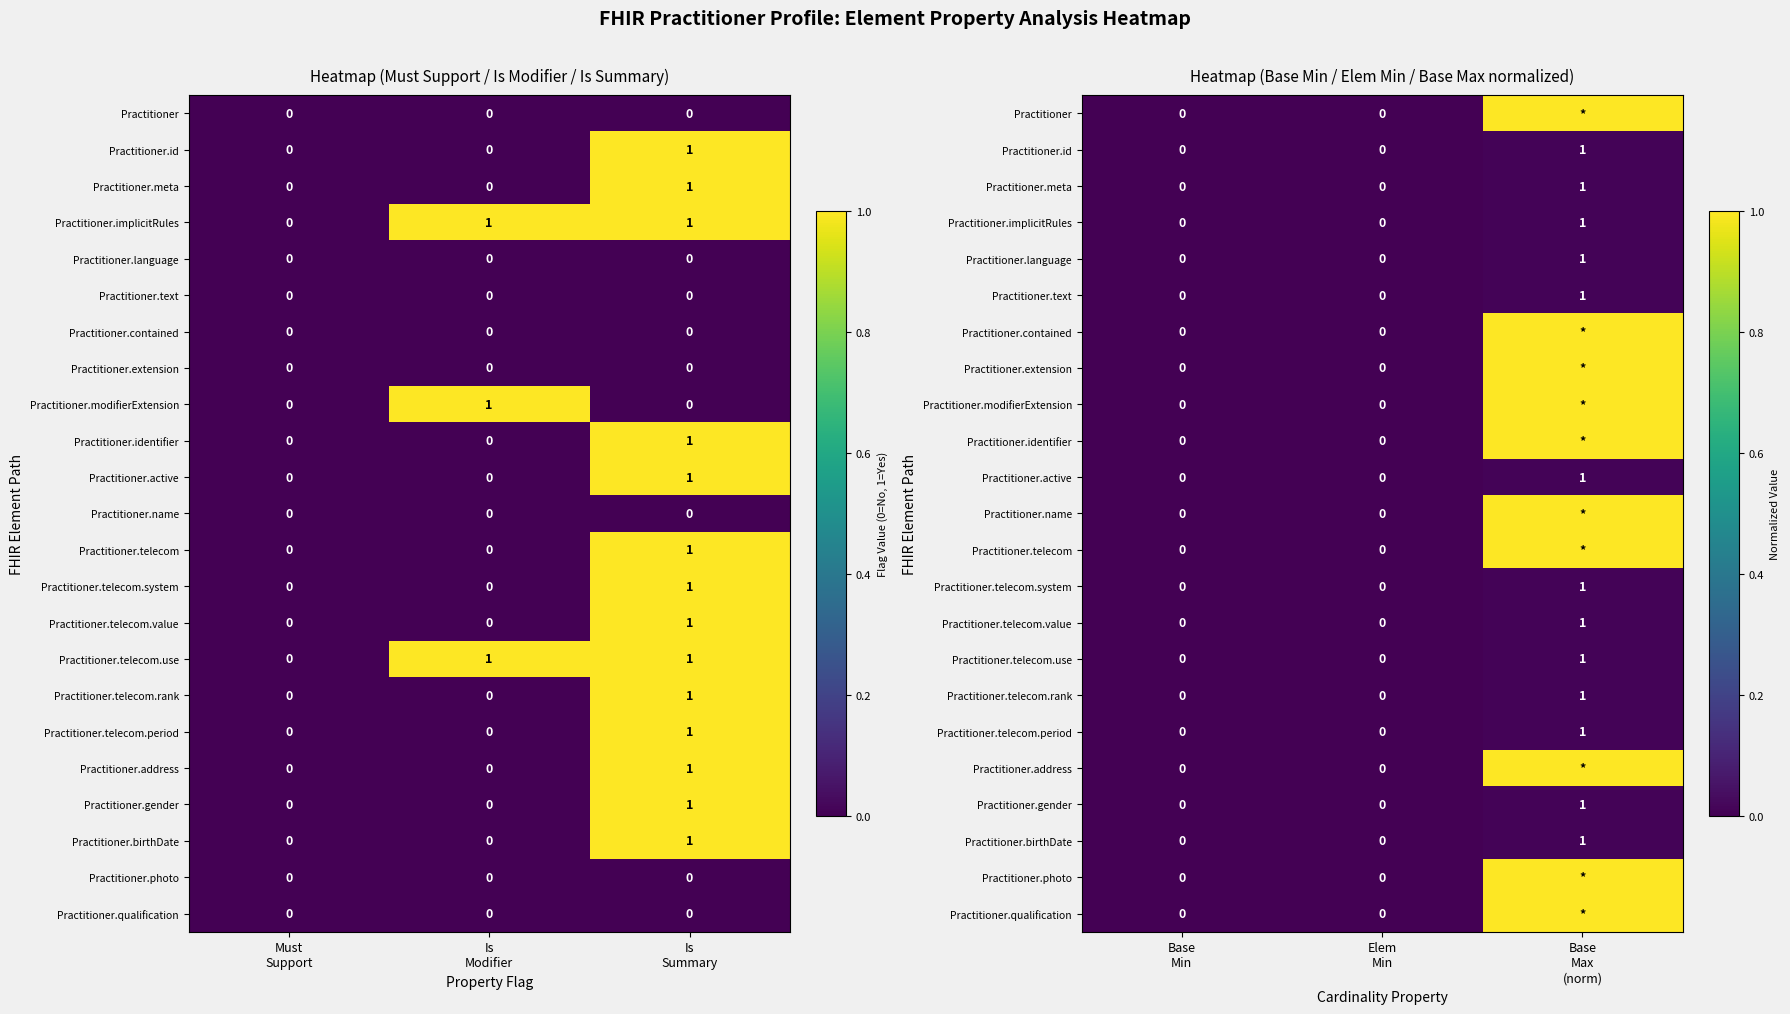

True or false: Practitioner.telecom.rank has a value of -0.0 at Elem Min.

False